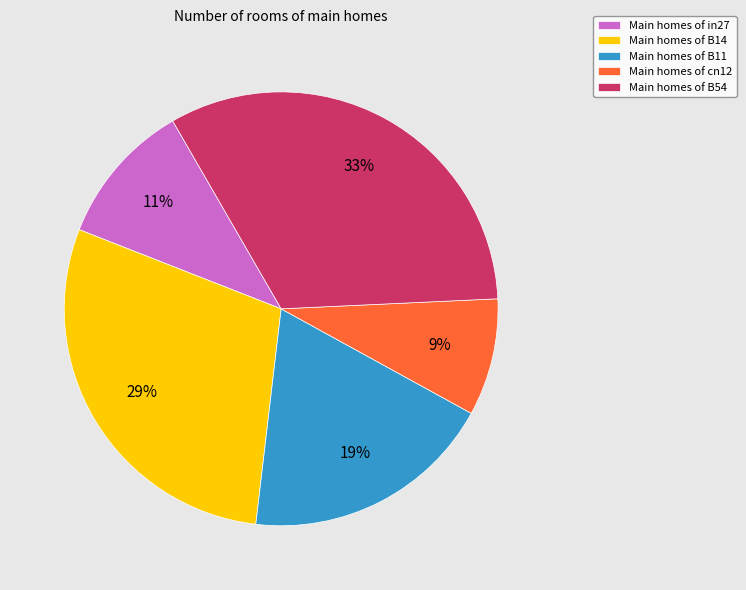

Between Main homes of B54 and Main homes of cn12, which is larger?

Main homes of B54